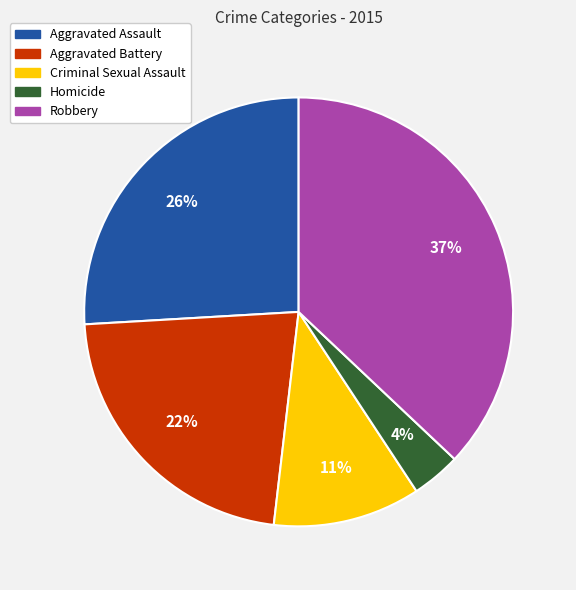

To the nearest percent, what is the difference between the Aggravated Battery and Criminal Sexual Assault slice percentages?

11%